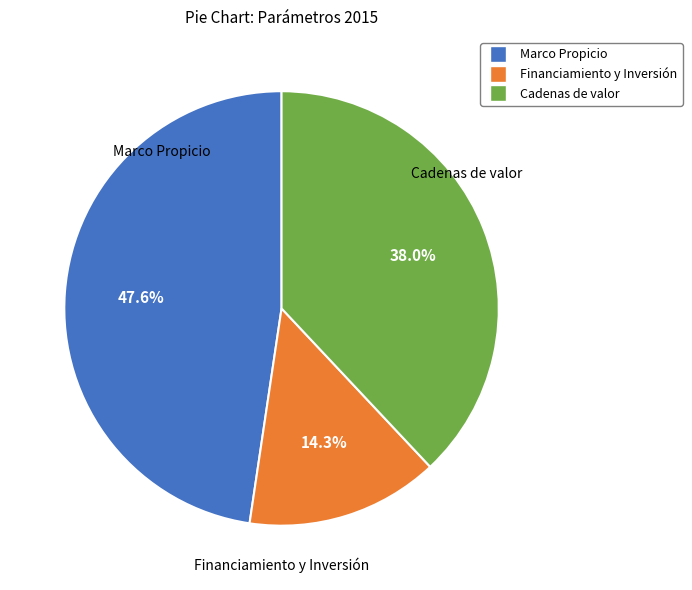

To the nearest percent, what is the difference between the largest and smallest slice percentages?

33%